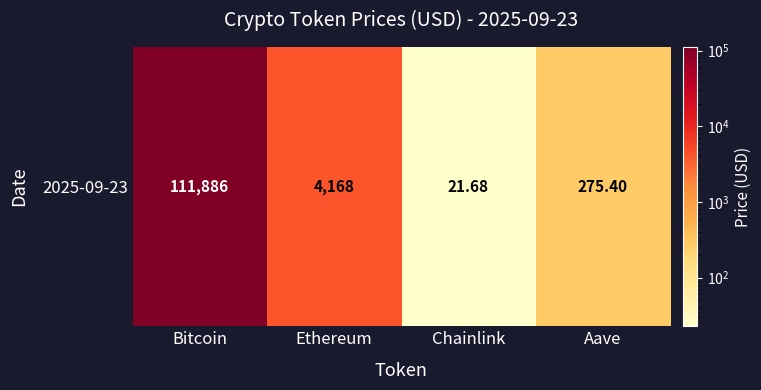

What is the average value?

29087.9